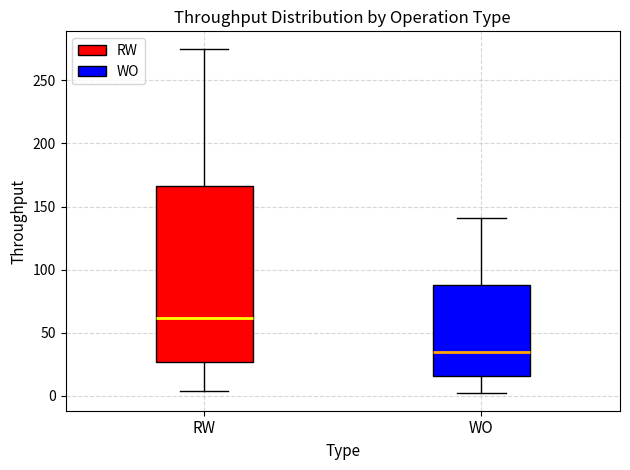

Comparing the boxes themselves (not the whiskers), which one is the tallest?

RW